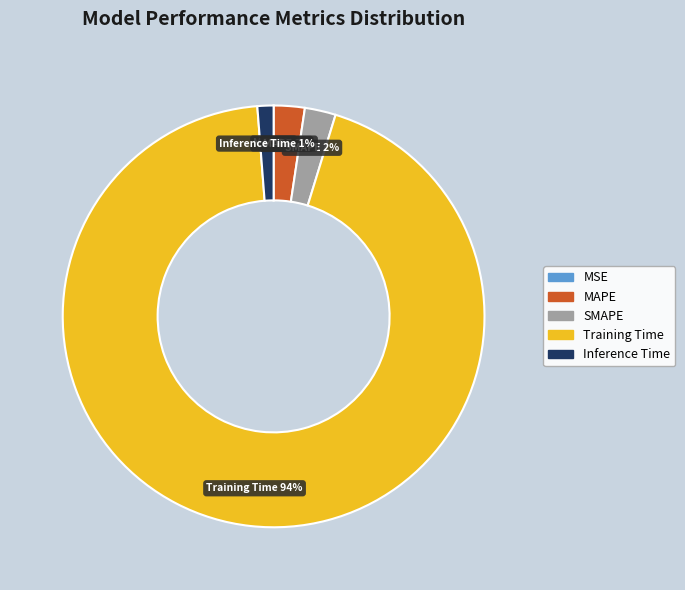

Is there a majority slice in this chart?

Yes